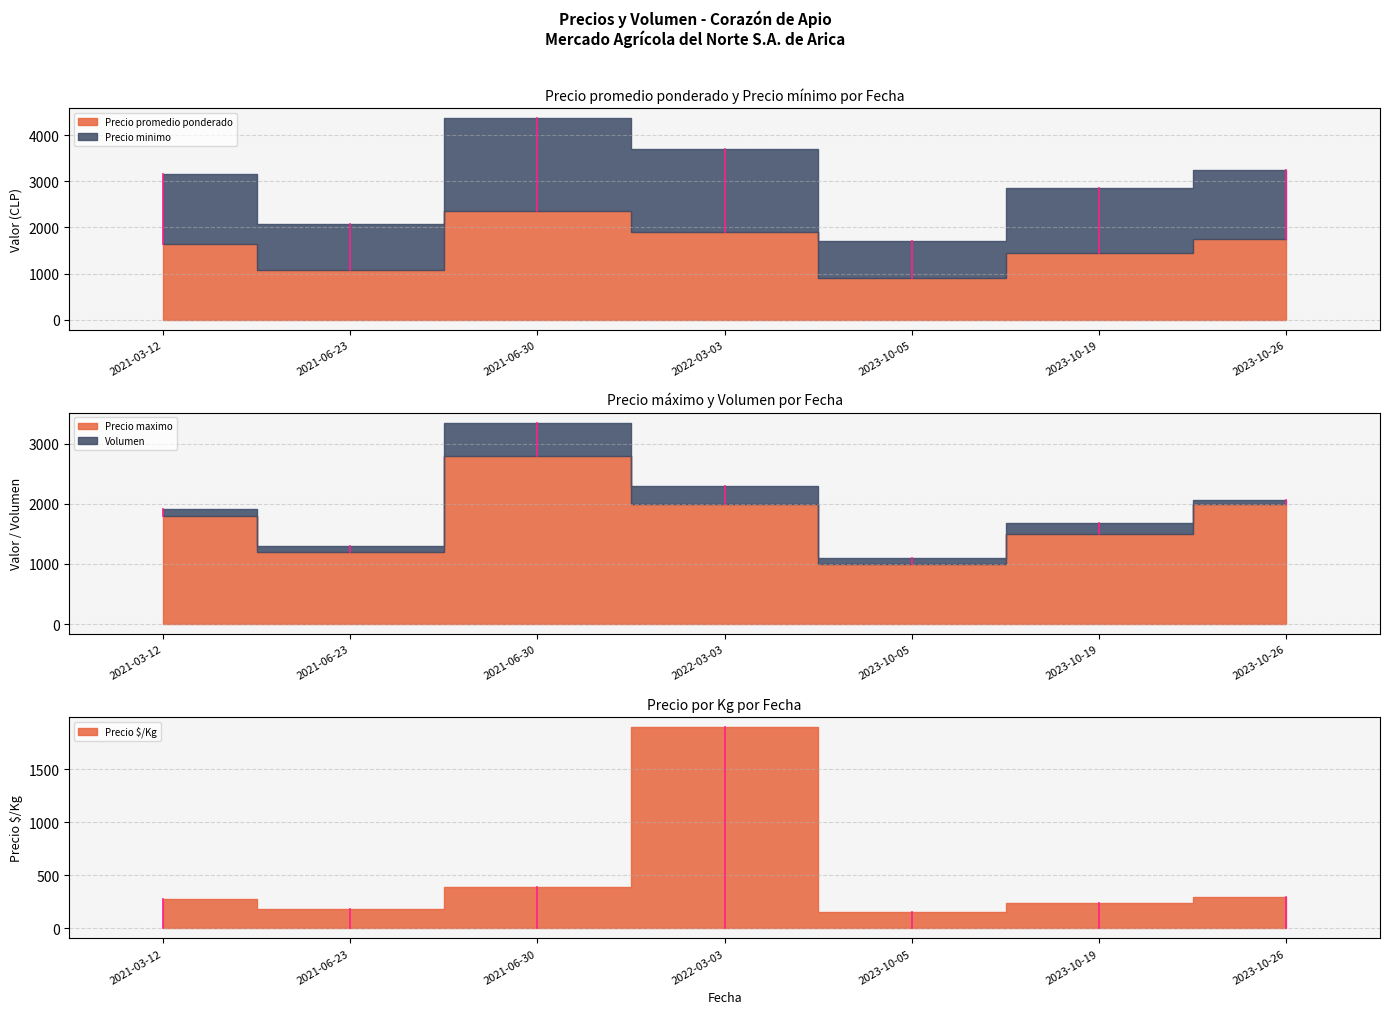

What is the label of the 7th point from the right?

2021-03-12